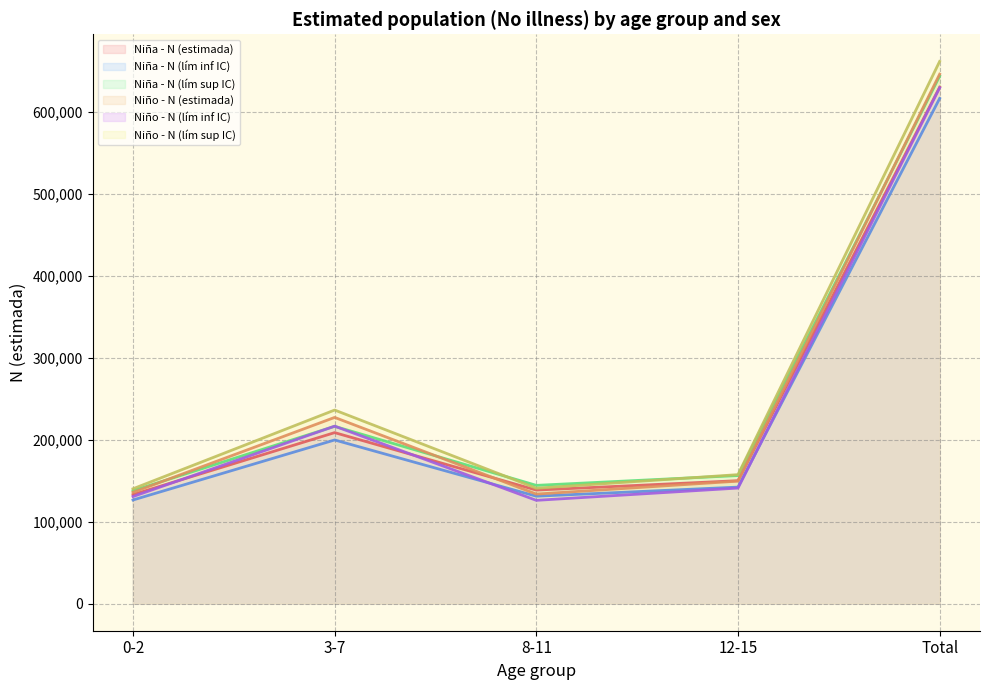

What is the label of the 5th point from the left?

Total